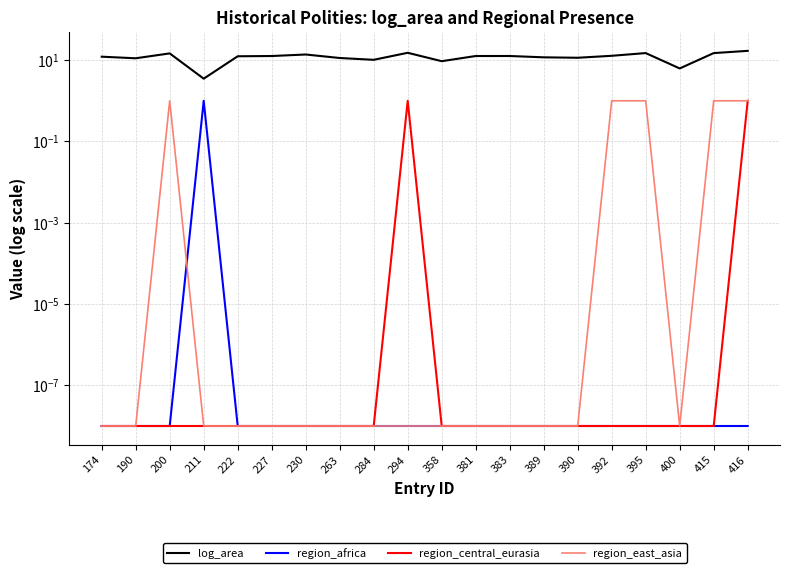

What is the difference between the second highest and second lowest values in the region_central_eurasia series?

1.0